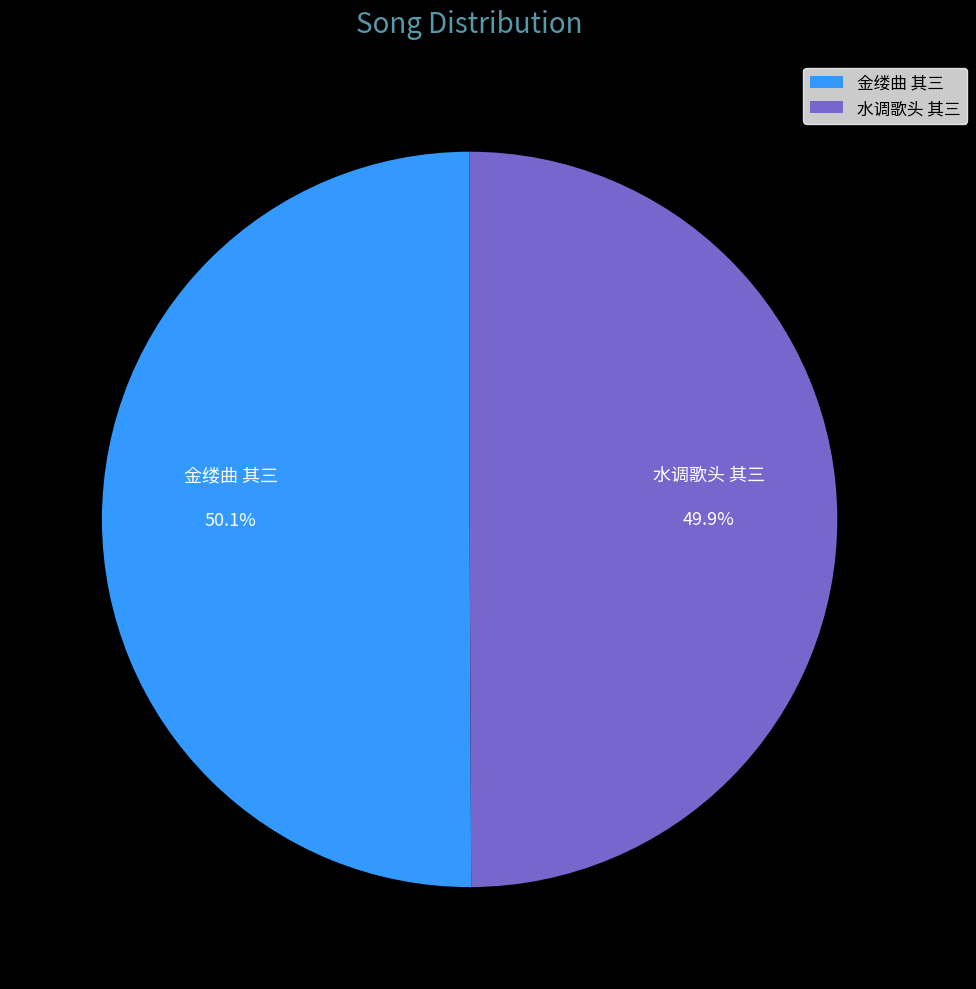

Combined, do 金缕曲 其三 and 水调歌头 其三 account for over 50%?

Yes